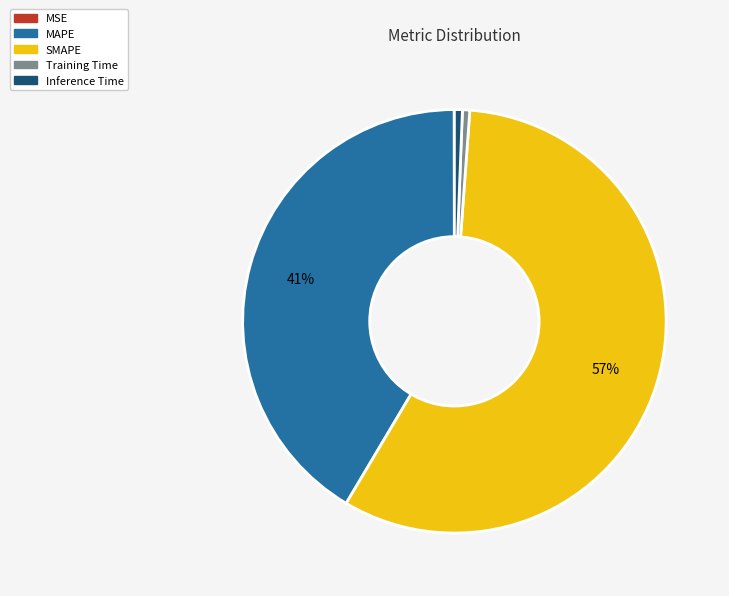

Which slice is the largest?

SMAPE